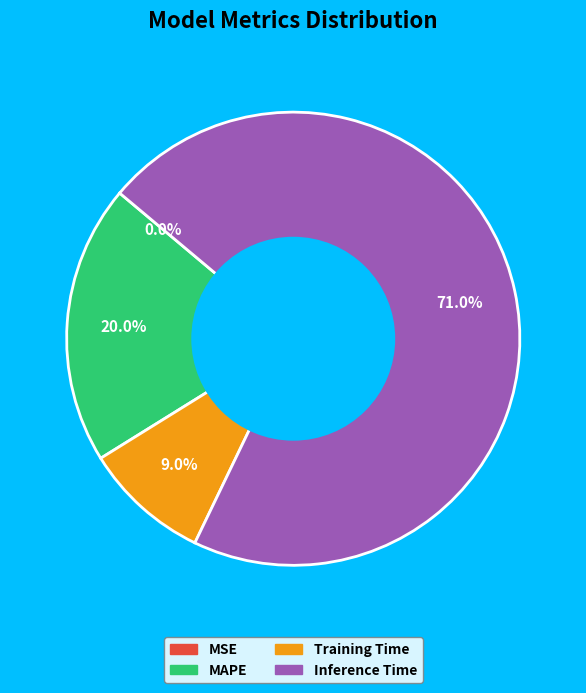

Is there a majority slice in this chart?

Yes